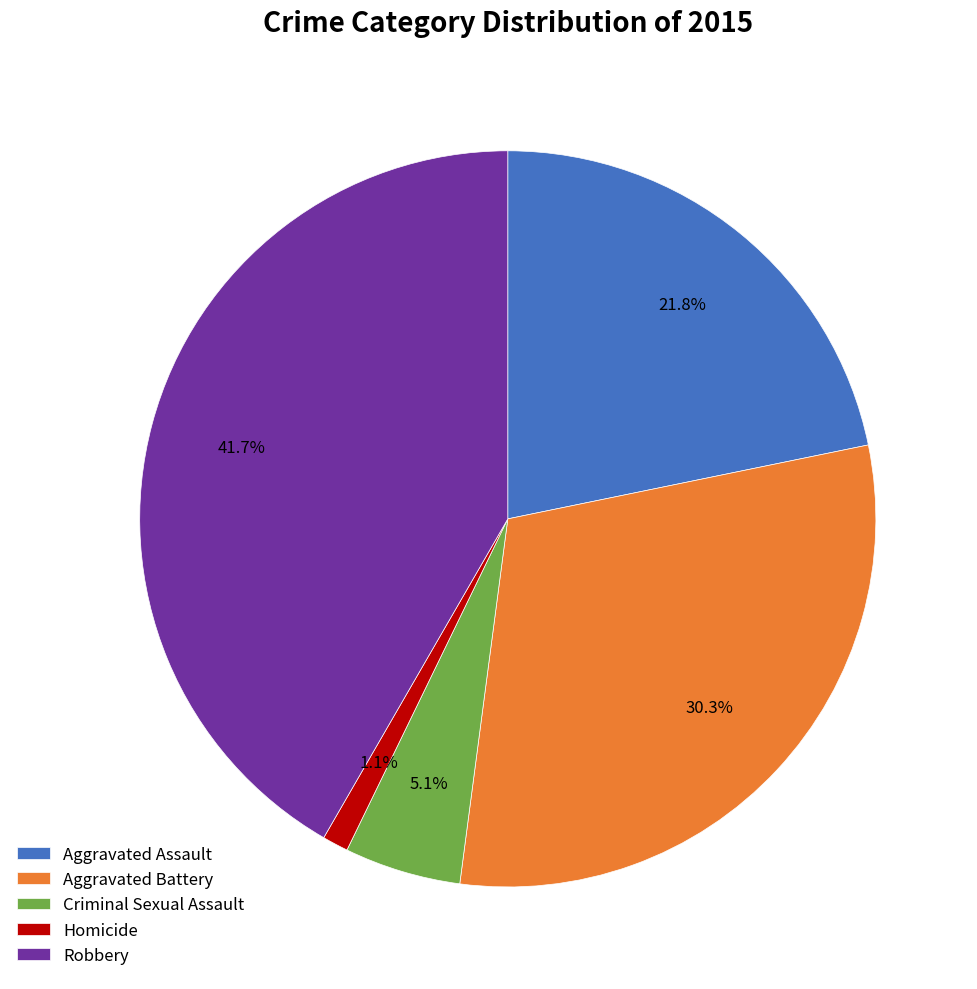

Is there any slice that represents more than half of the pie?

No